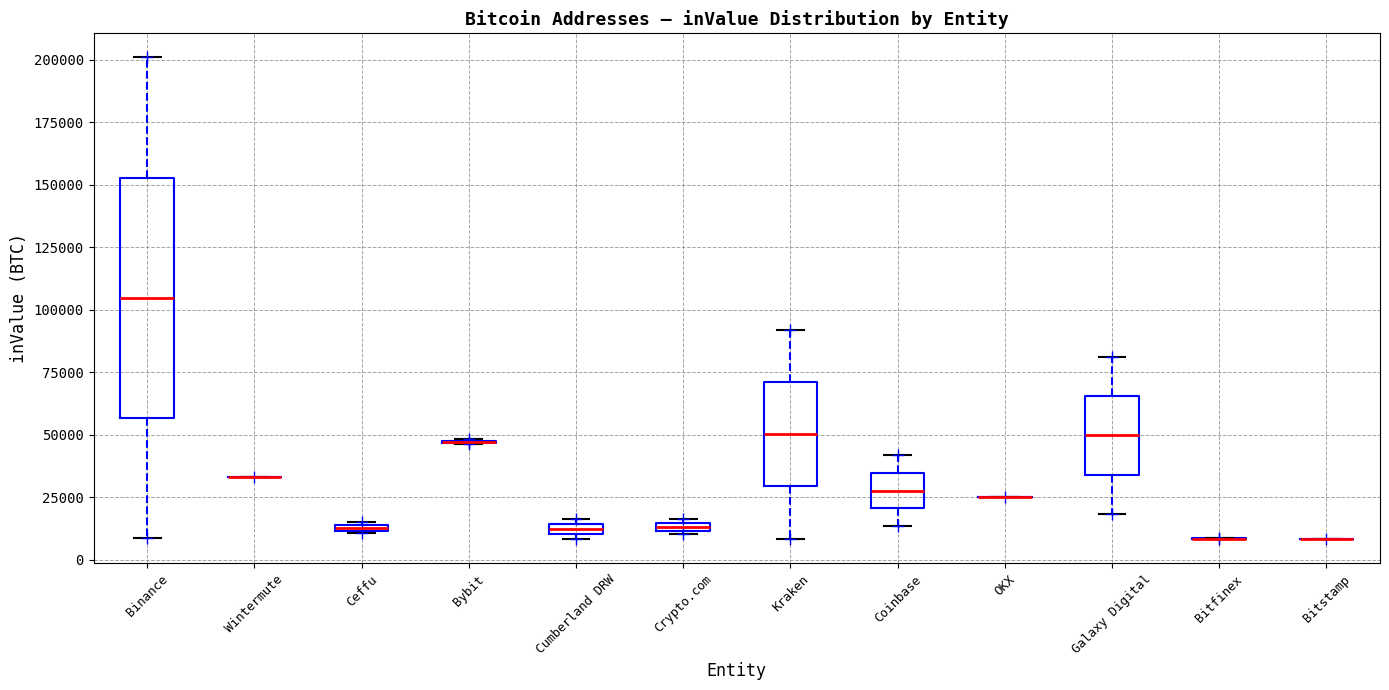

Comparing the boxes themselves (not the whiskers), which one is the tallest?

Binance